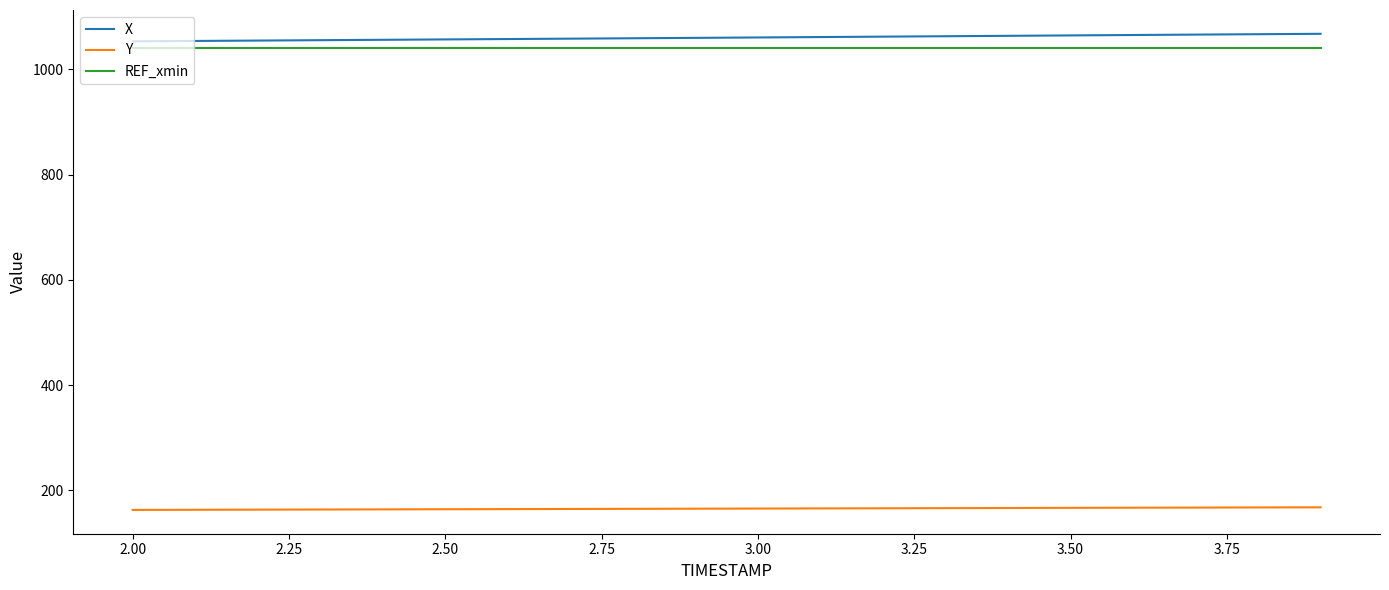

True or false: X and Y cross at least once.

False